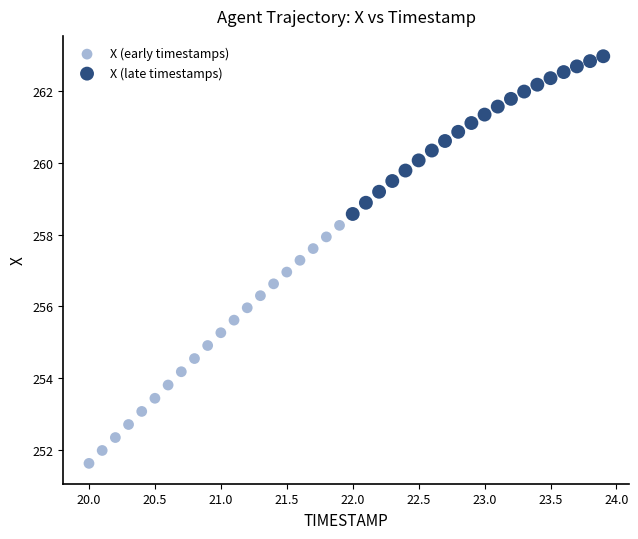

Which series has the largest Y range (max minus min)?

X (early timestamps)